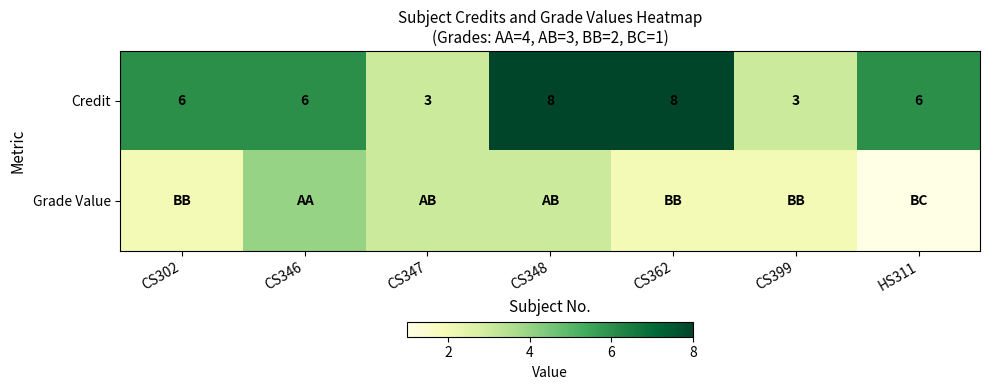

Which has a higher value, CS399 or CS346?

CS346